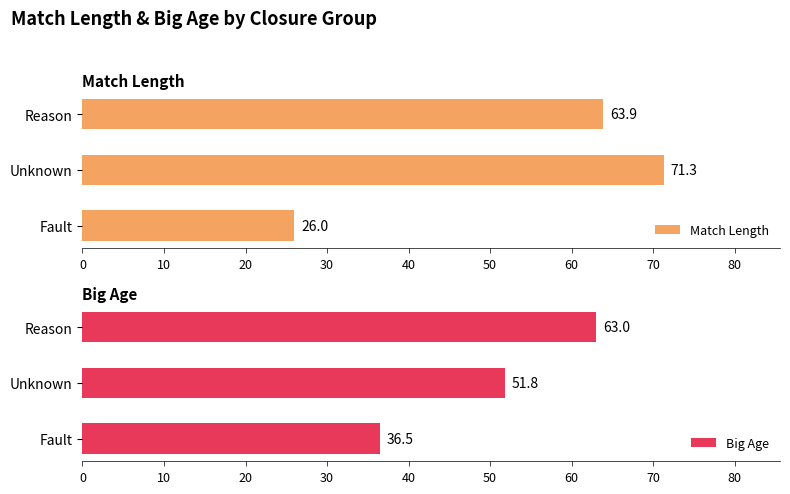

Which category has the highest value in the Match Length series?

Unknown